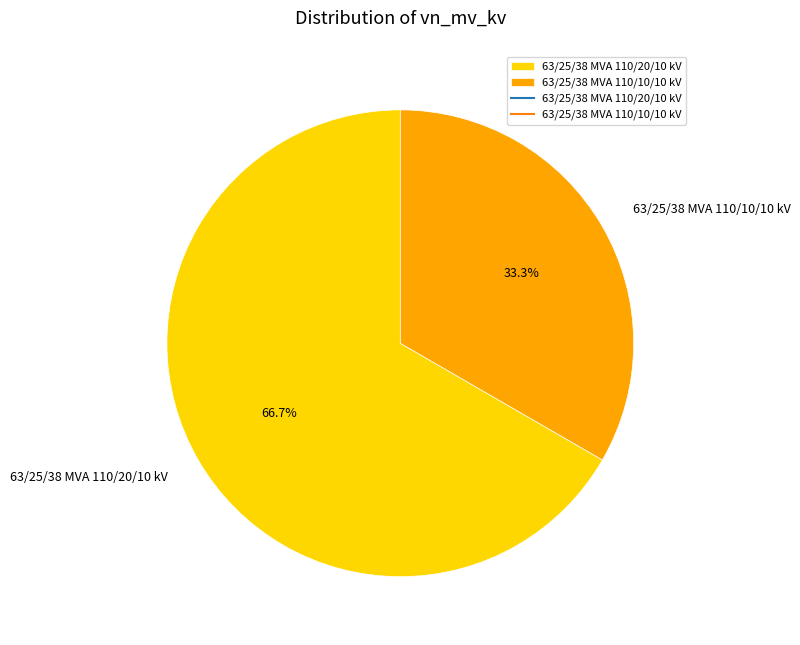

What percentage do 63/25/38 MVA 110/10/10 kV and 63/25/38 MVA 110/20/10 kV together represent?

100.0%